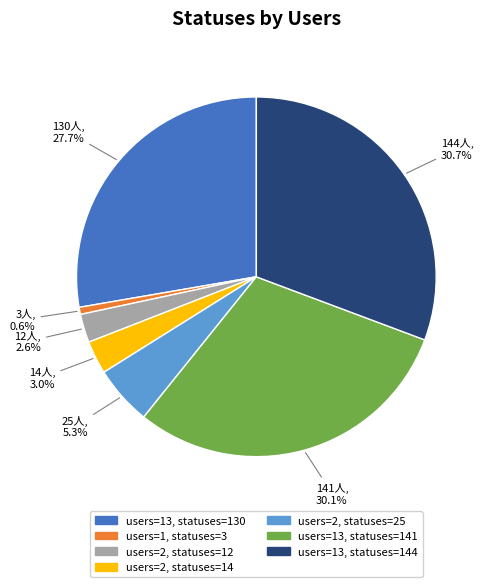

Is the sum of users=2, statuses=12 and users=2, statuses=14 greater than half?

No